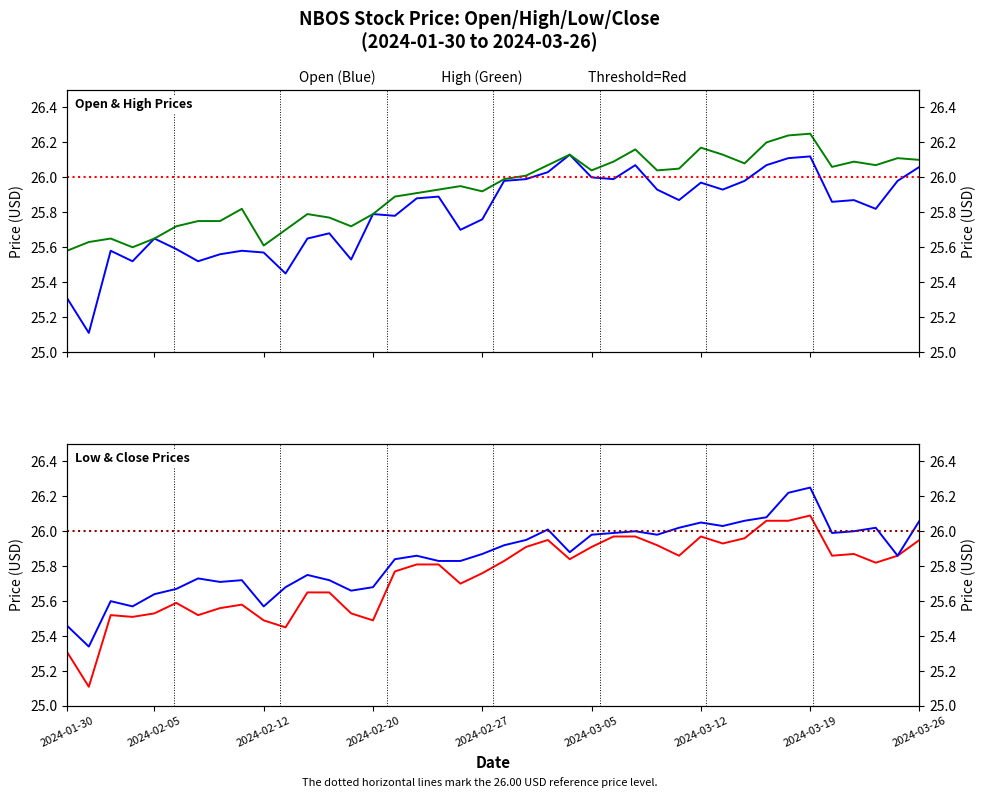

What is the value of the open point at the 39th from the left?

26.0